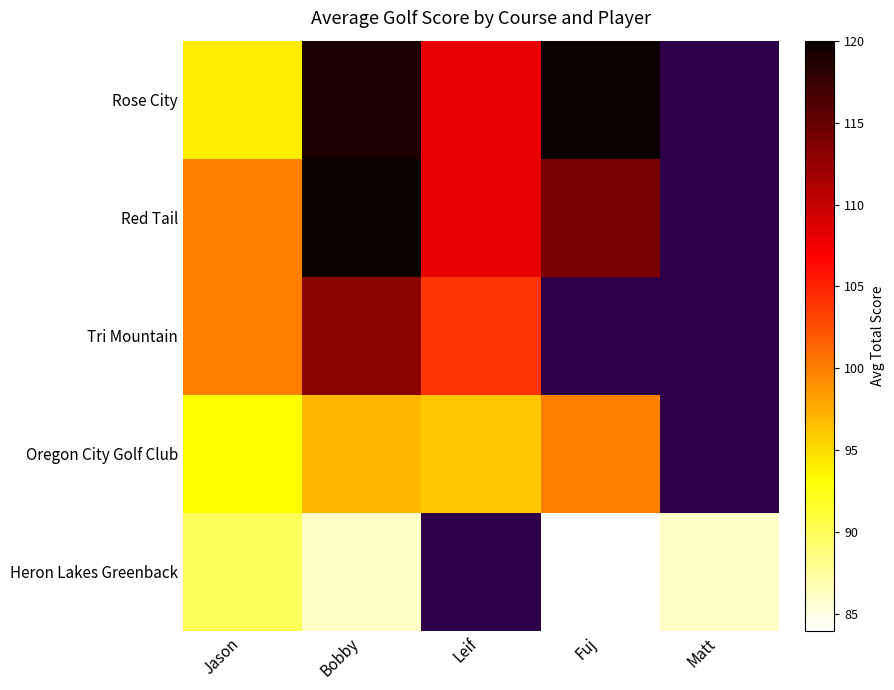

What is the total value across all series at Bobby?

535.0